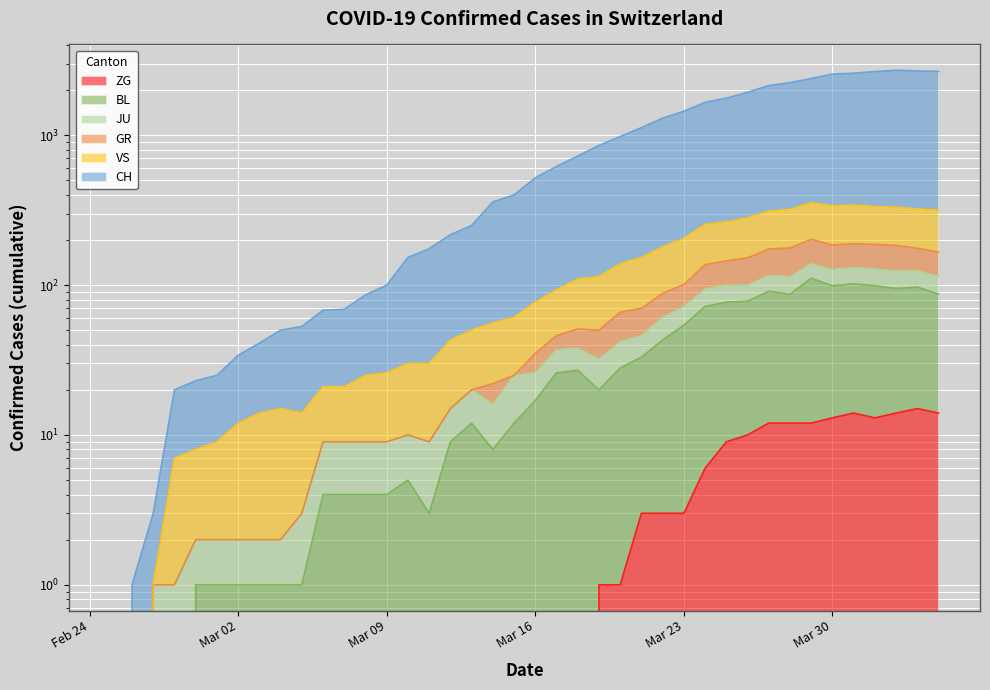

Is the value of BL at 2020-03-25 greater than the value of ZG at 2020-03-08?

Yes